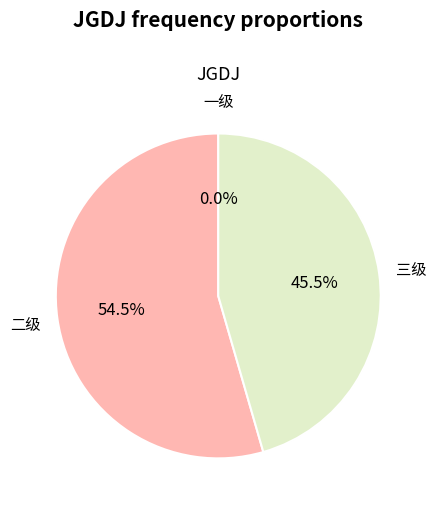

What percentage do 二级 and 一级 together represent?

54.5%